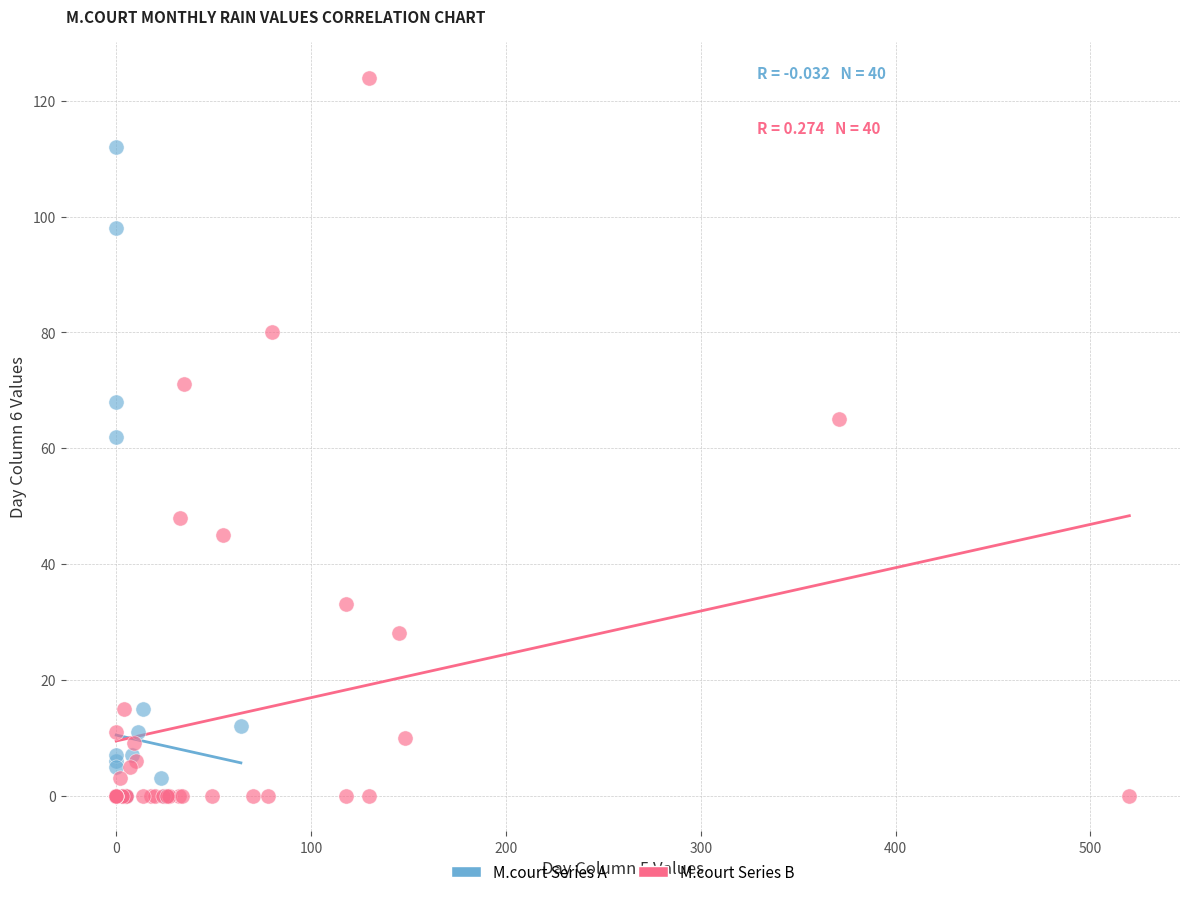

Which series has the widest spread of Y values?

M.court Series B